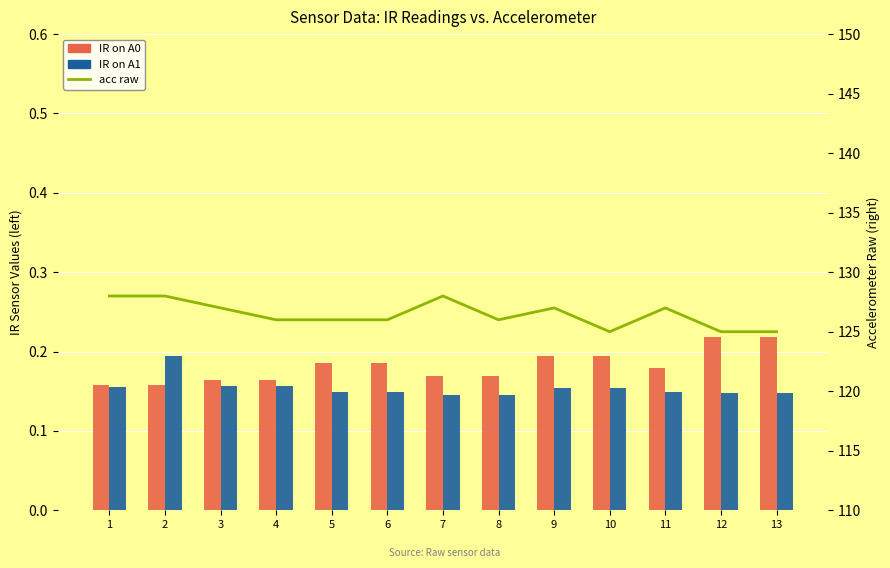

The value of IR on A1 at 6 is 0.1. True or false?

True